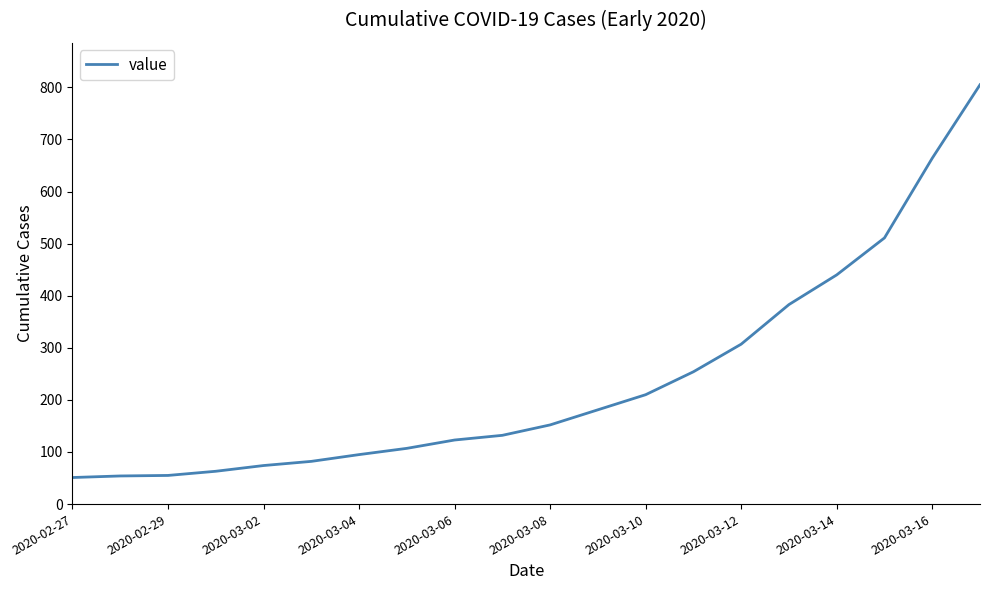

What is the minimum value shown in the chart?

51